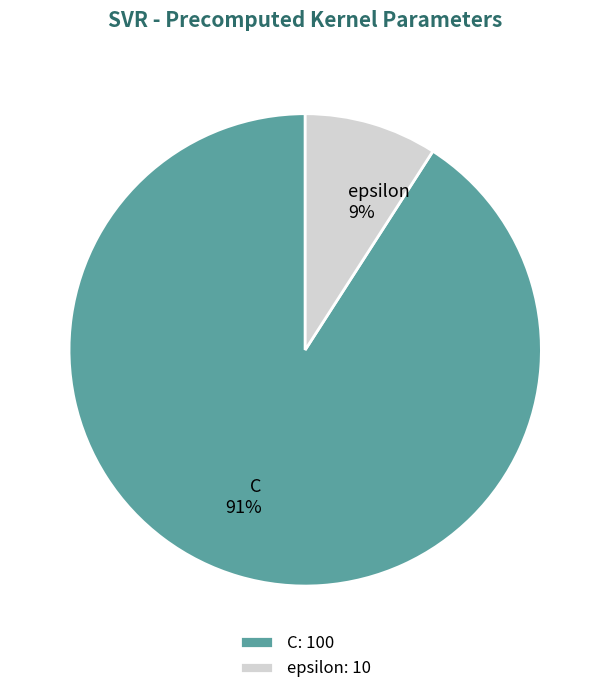

Do epsilon and C together represent more than half of the pie?

Yes